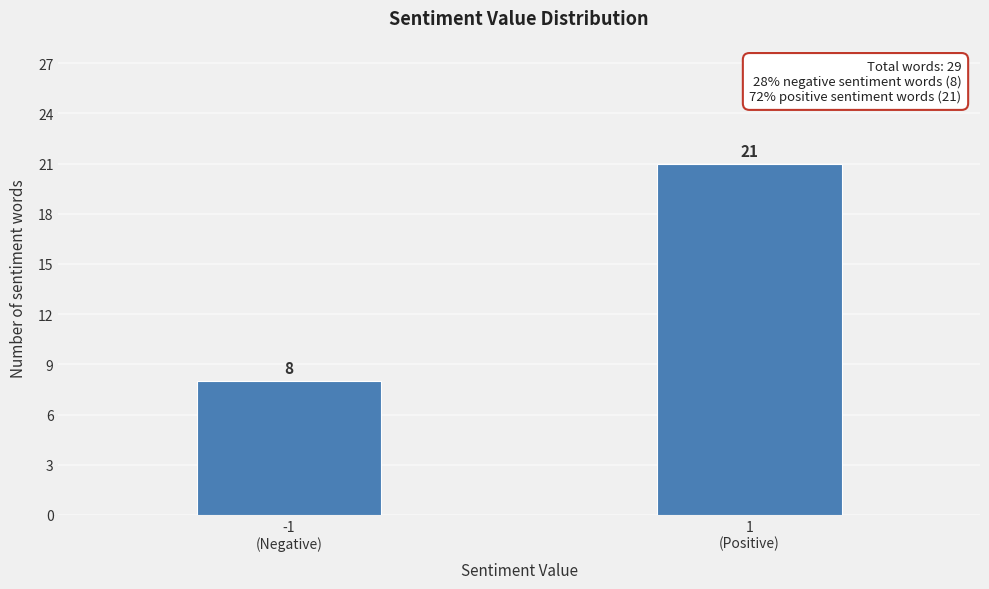

Reading left to right, transcribe all the data shown in this chart.

8	21